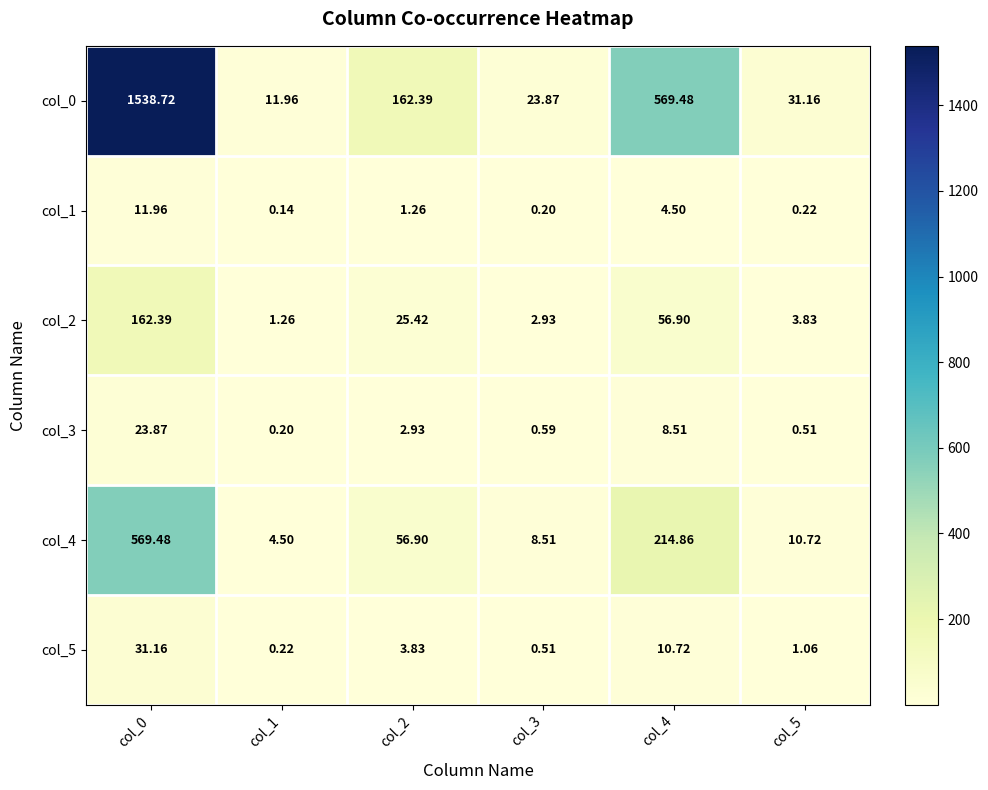

Is the value of col_4 at col_2 greater than the value of col_2 at col_0?

No